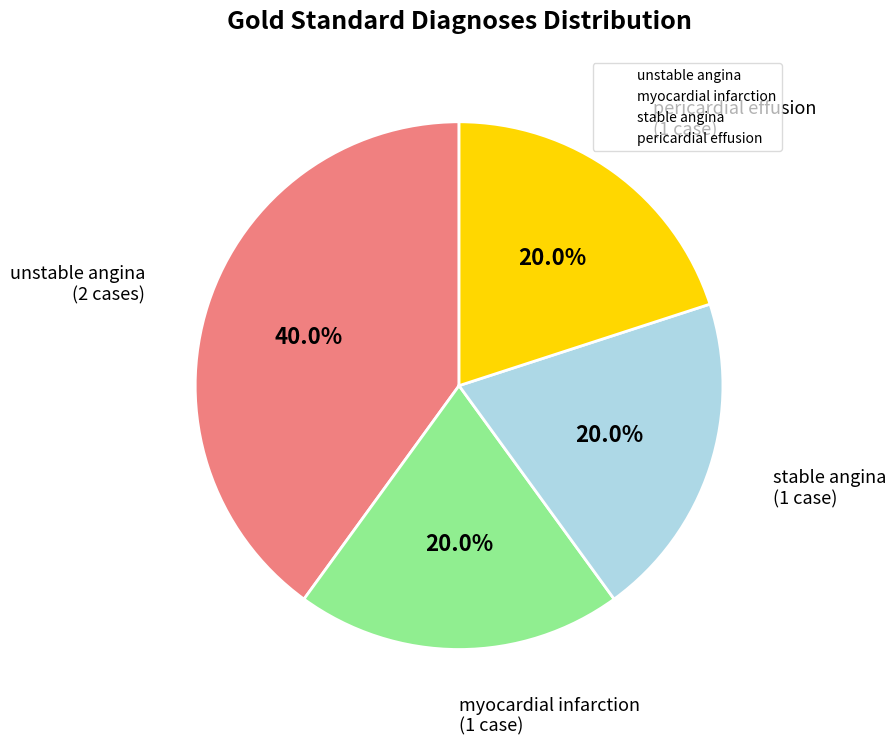

Do pericardial effusion and stable angina together represent more than half of the pie?

No